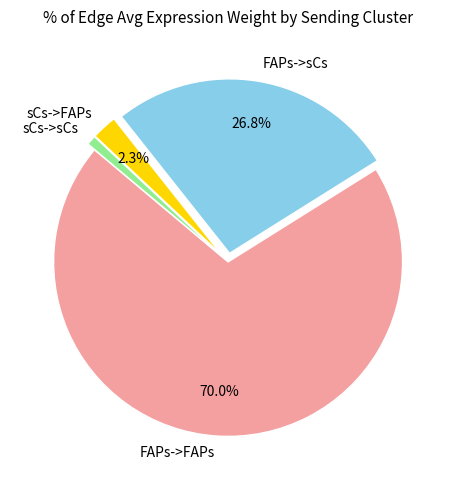

To the nearest percent, what is the difference between the FAPs->FAPs and sCs->sCs slice percentages?

69%